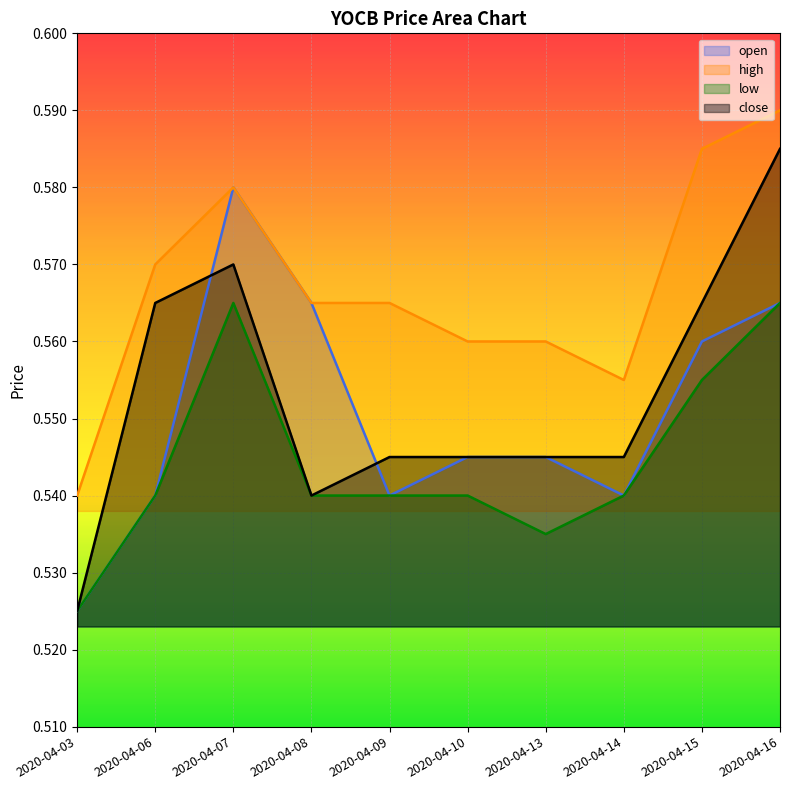

Between 2020-04-08 and 2020-04-10, which series saw the biggest shift?

open